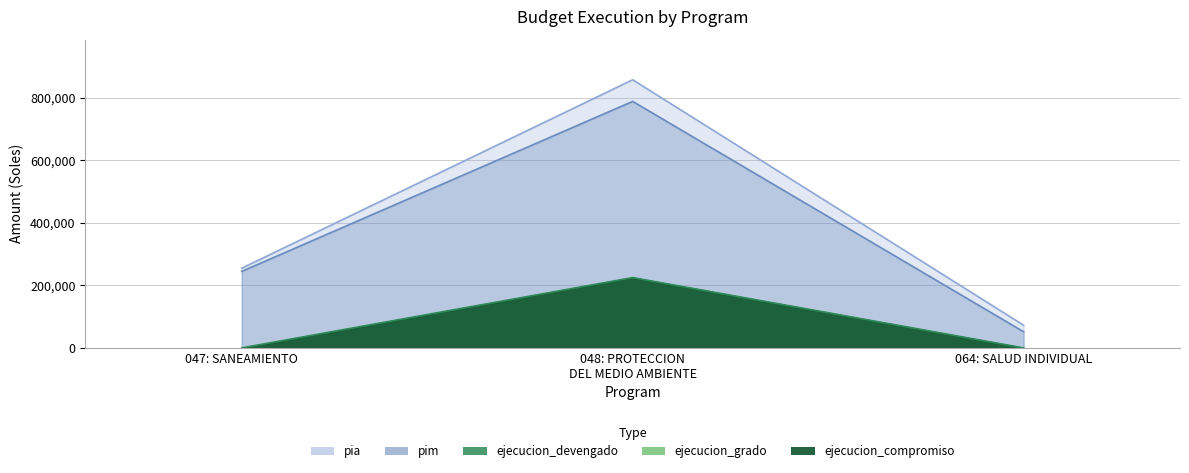

What position from the right is 064: SALUD INDIVIDUAL?

1